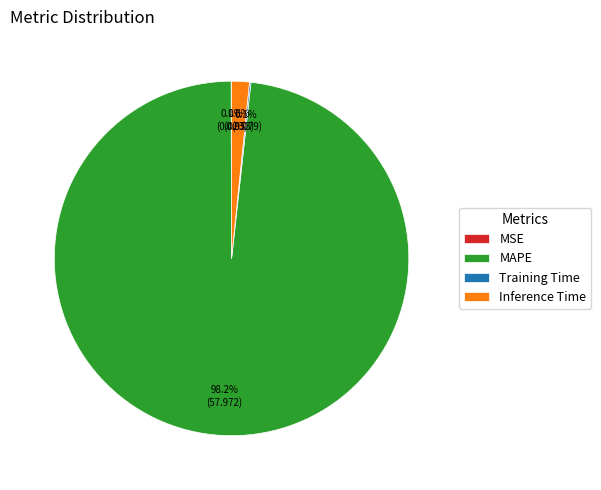

Which slice is the largest?

MAPE